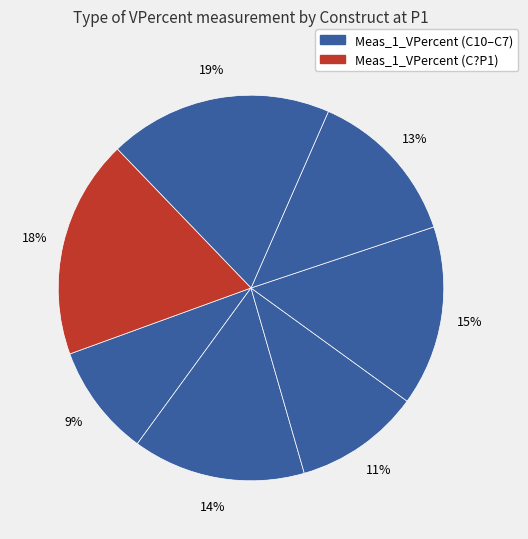

How many slices are in this pie chart?

7